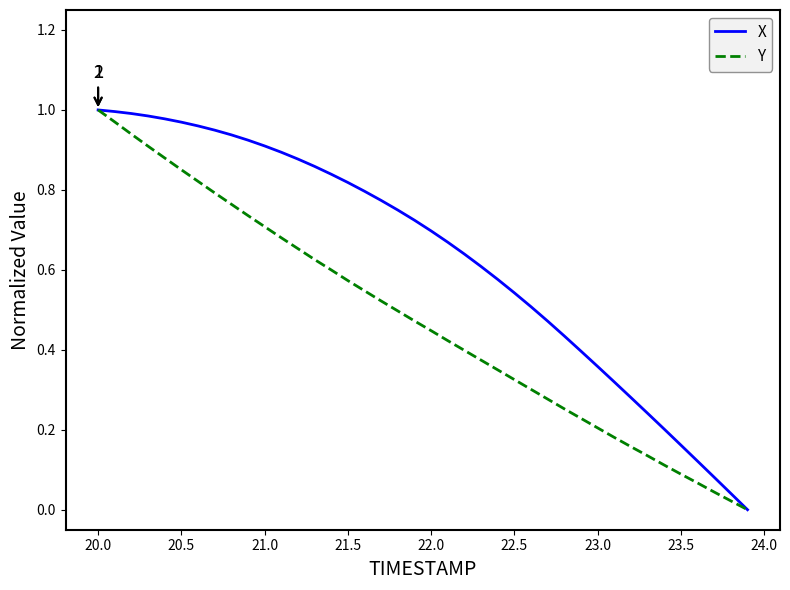

Rank the series by their average value, from highest to lowest.

X, Y